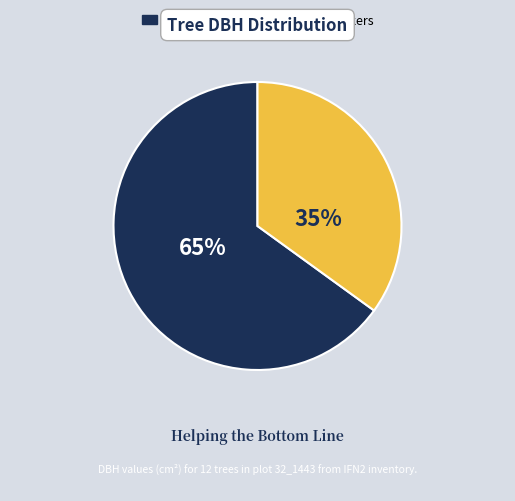

Which slice is the smallest?

Small Business Workers